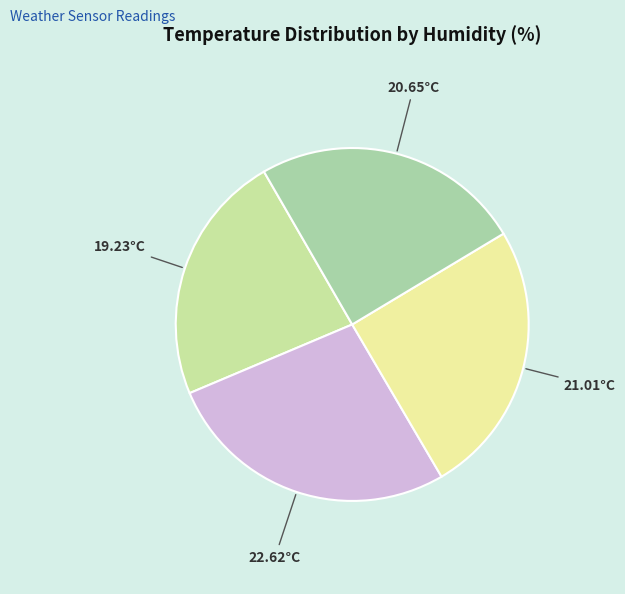

Does any single category account for the majority?

No